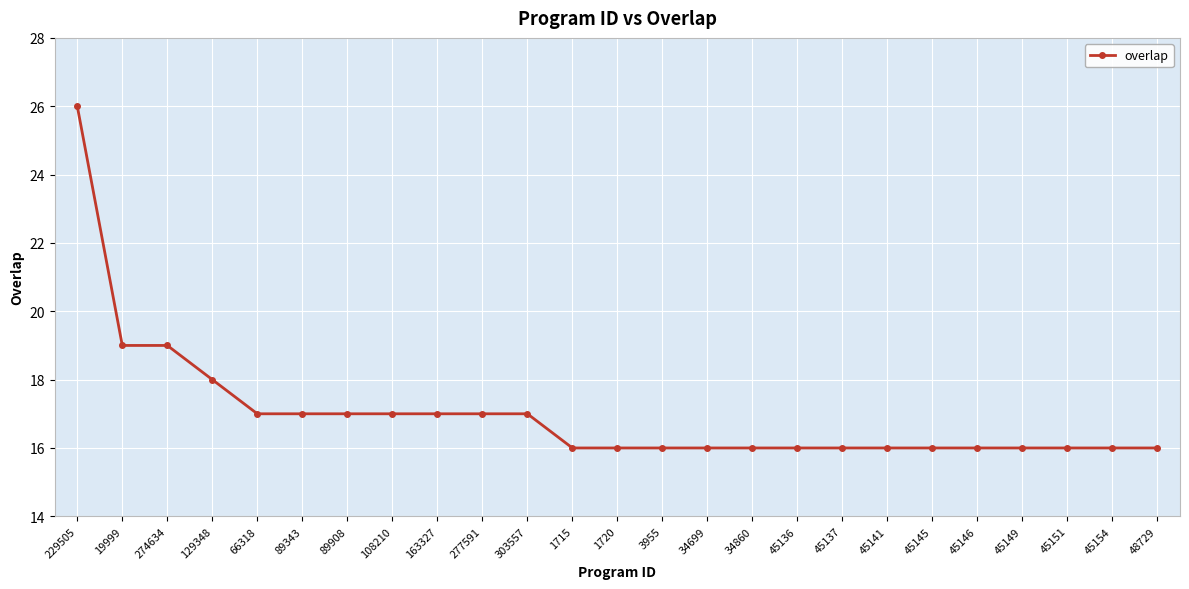

What value does the data have at 1715, to the nearest 10?

20